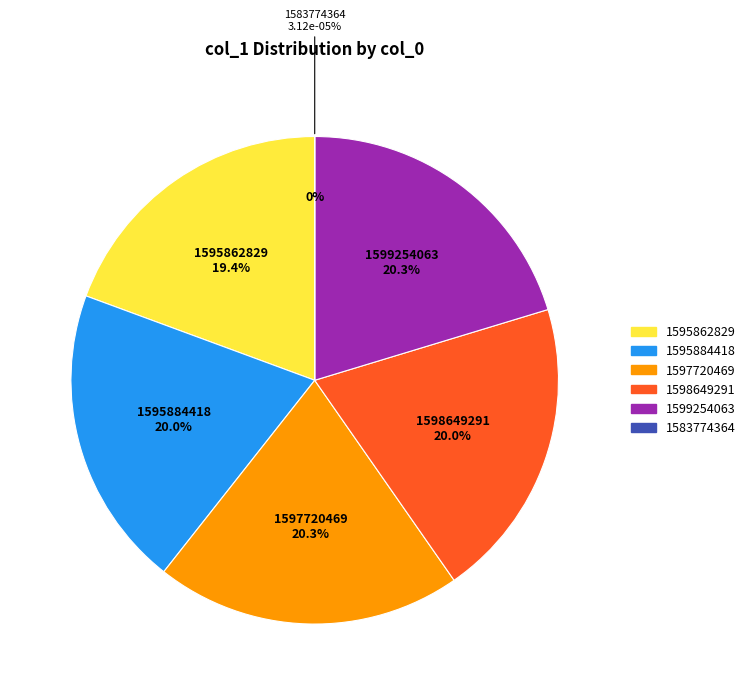

What is the largest slice in the pie chart?

1597720469